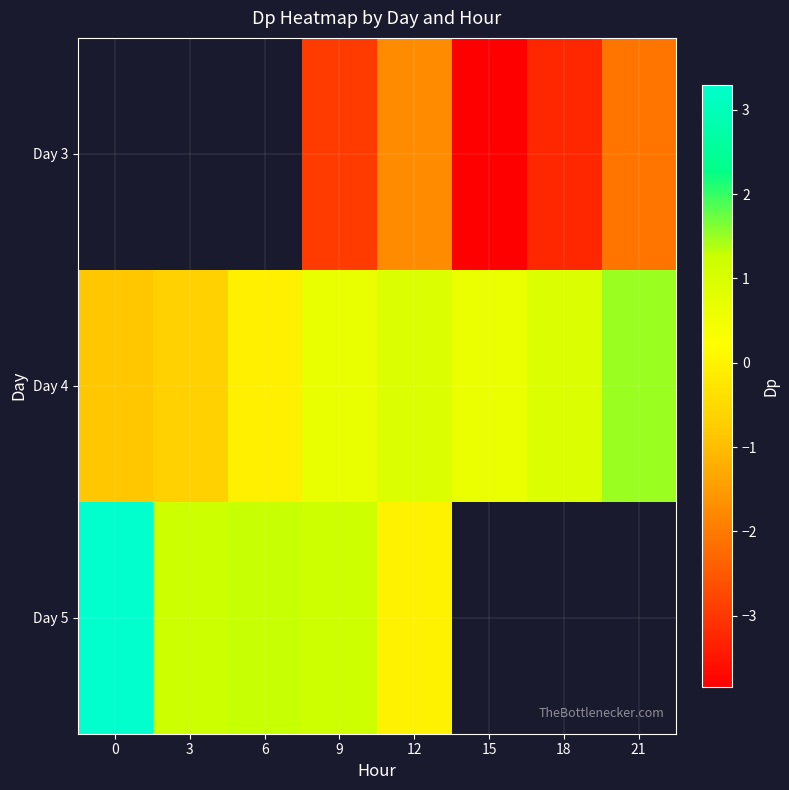

The row_2 series shows 0.5 at 6. True or false?

False